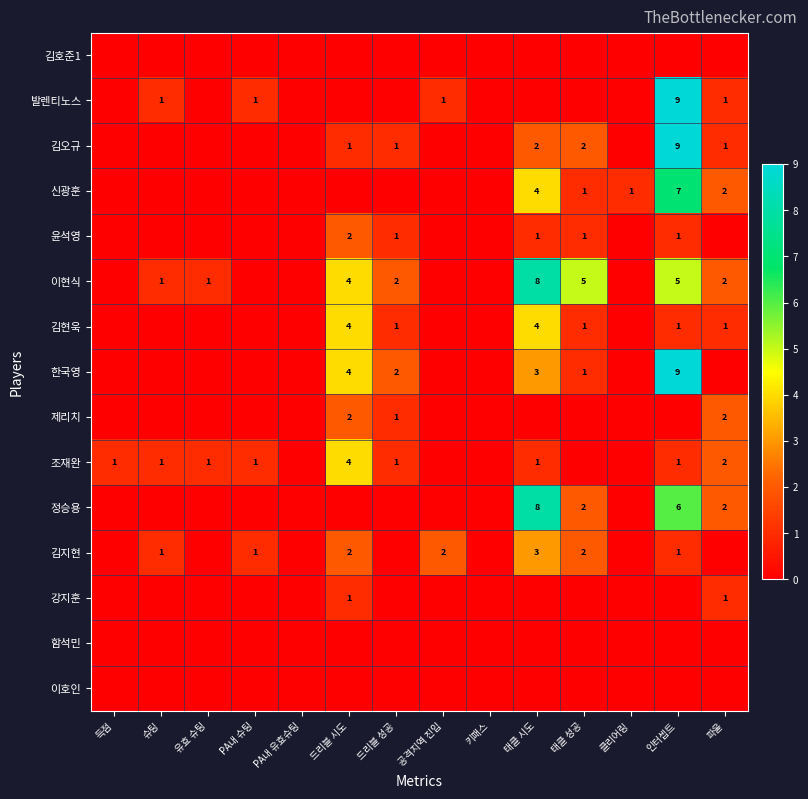

The value of 조재완 at 드리블 성공 is 2. True or false?

False